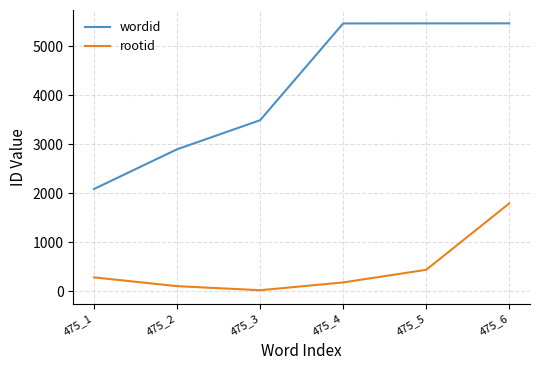

Which category has the lowest value across all series?

475_3